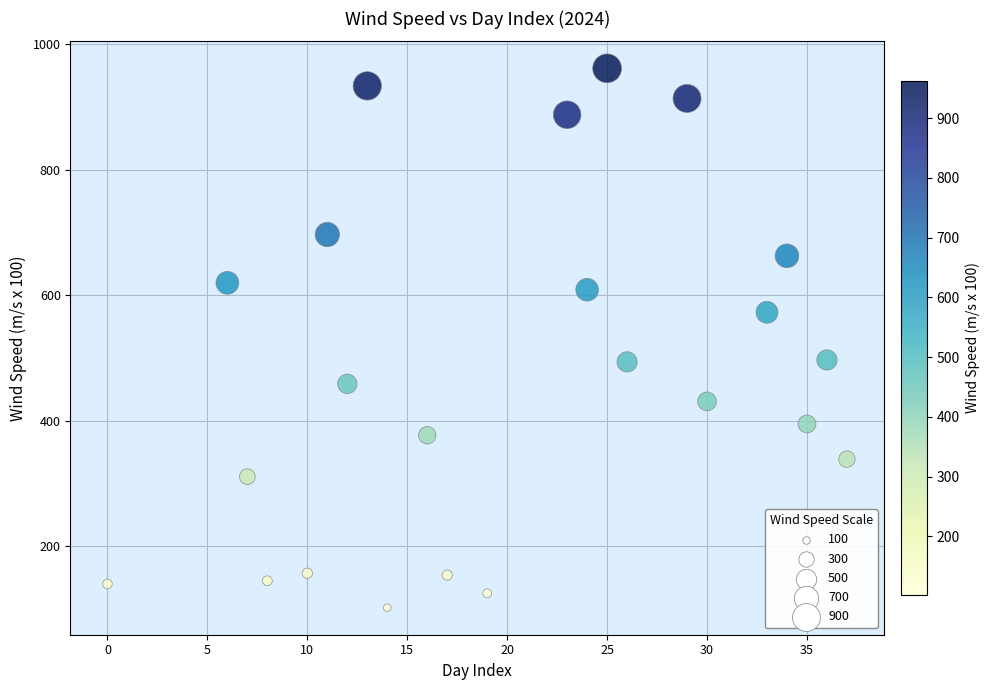

What is the range of X values (max minus min)?

37